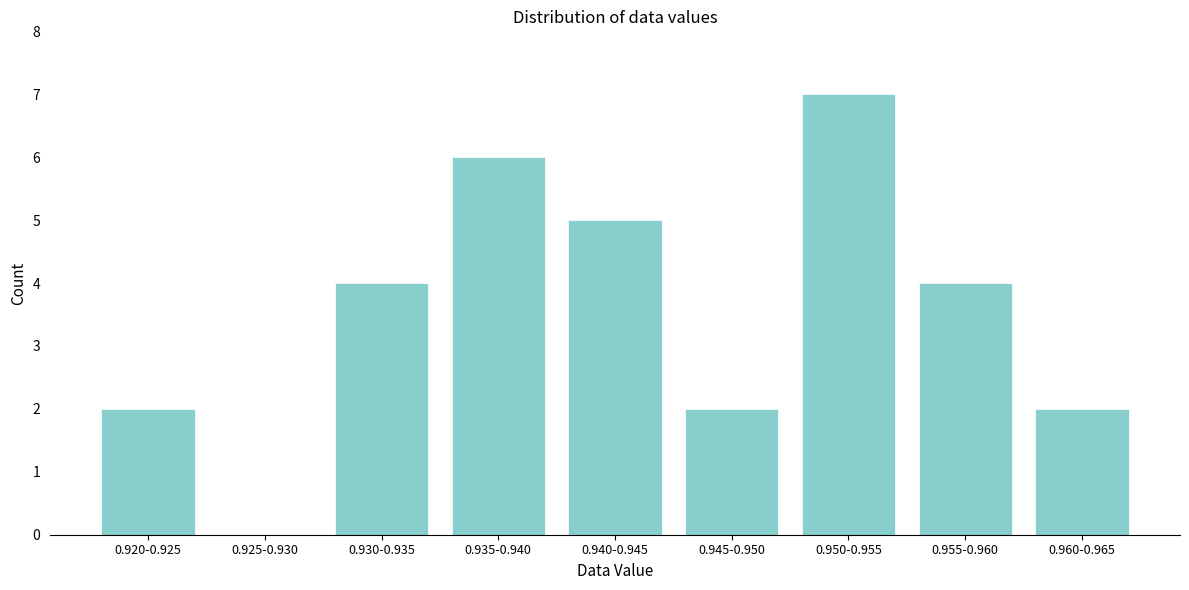

Reading left to right, transcribe all the data shown in this chart.

0.920-0.925=2	0.925-0.930=0	0.930-0.935=4	0.935-0.940=6	0.940-0.945=5	0.945-0.950=2	0.950-0.955=7	0.955-0.960=4	0.960-0.965=2